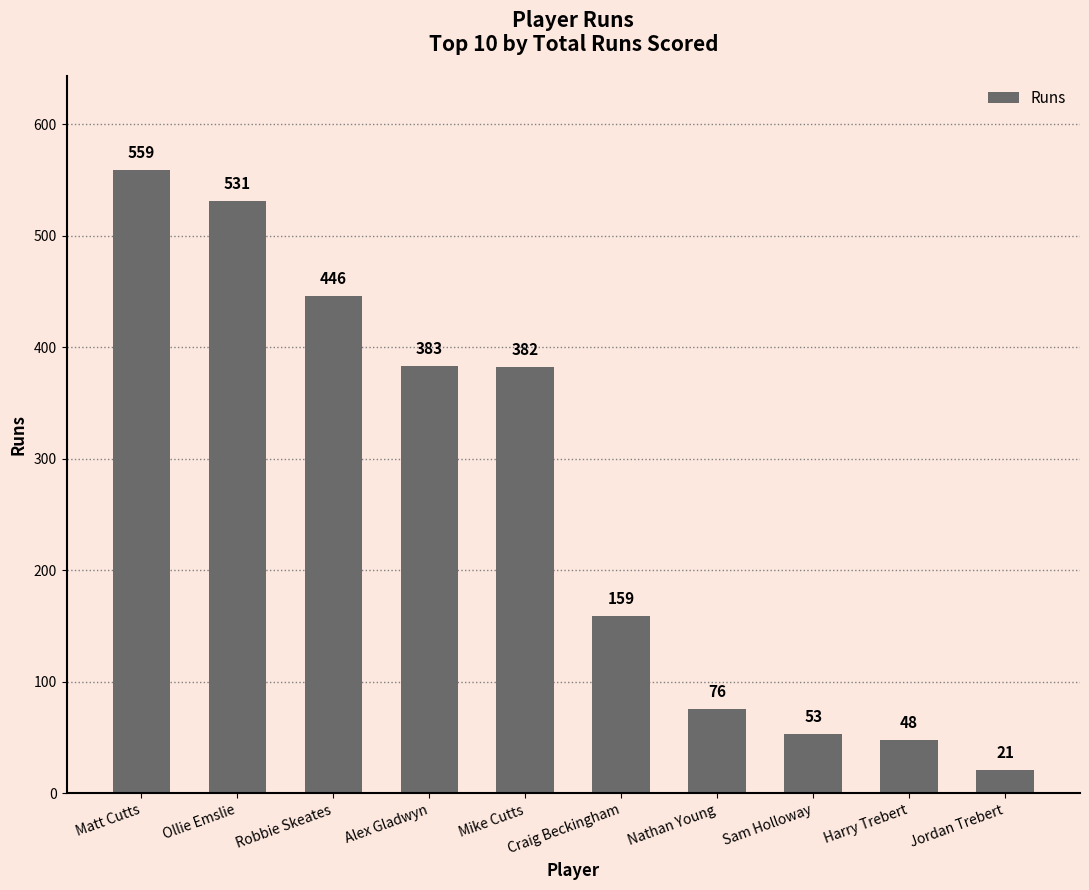

Reading left to right, transcribe all the data shown in this chart.

559	531	446	383	382	159	76	53	48	21